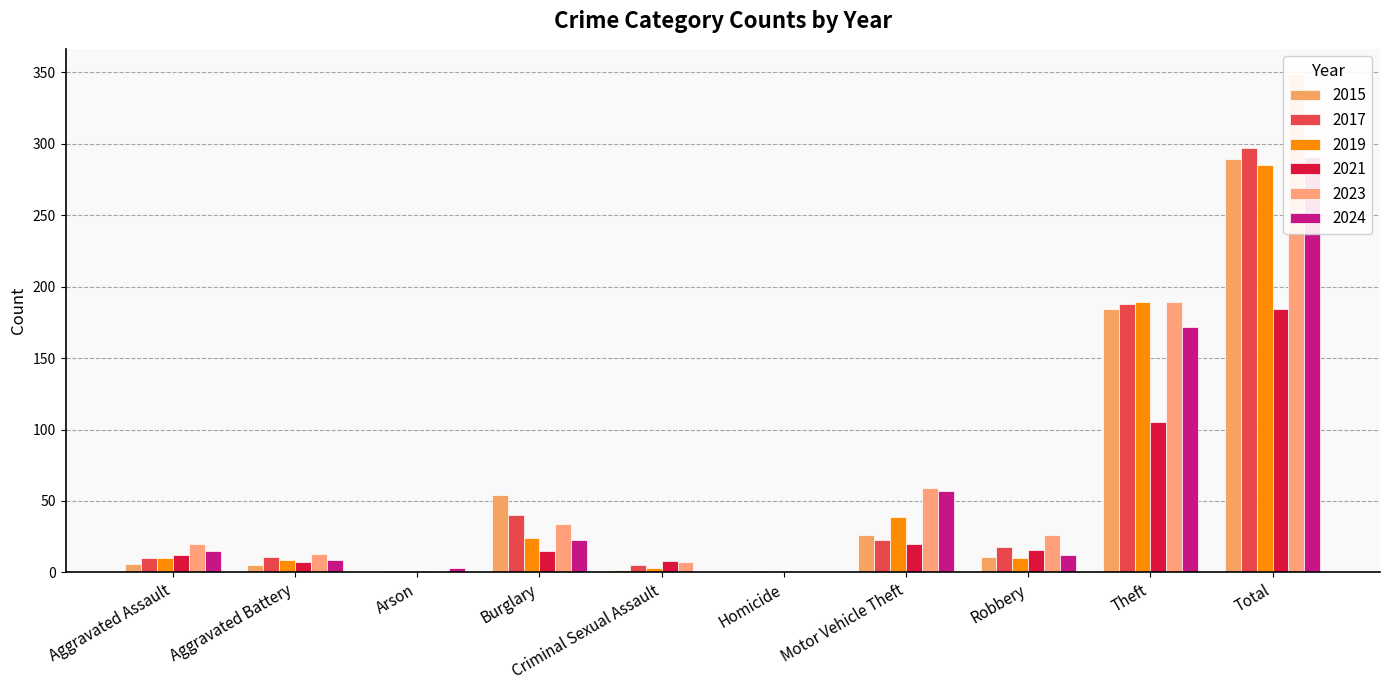

What are all the series names shown in the legend?

2015, 2017, 2019, 2021, 2023, 2024